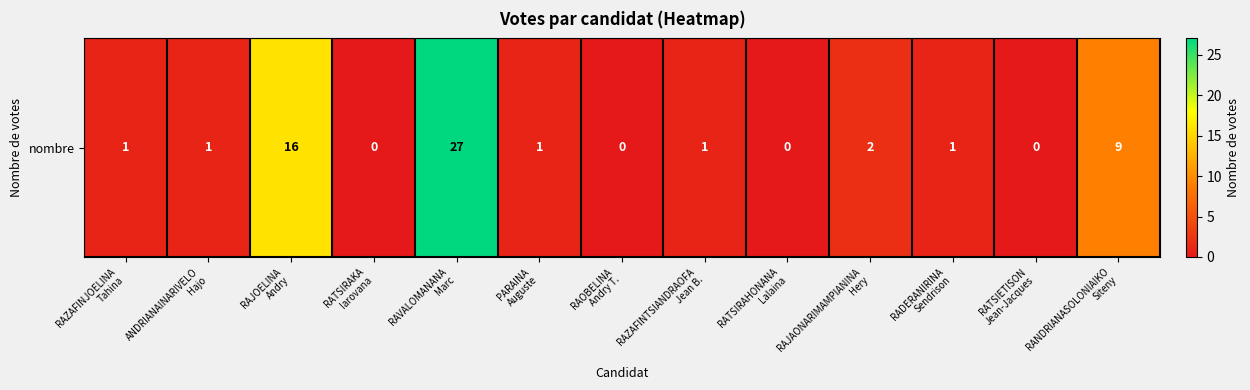

Approximately how many times larger is the value at PARAINA
Auguste compared to RADERANIRINA
Sendrison?

1.0